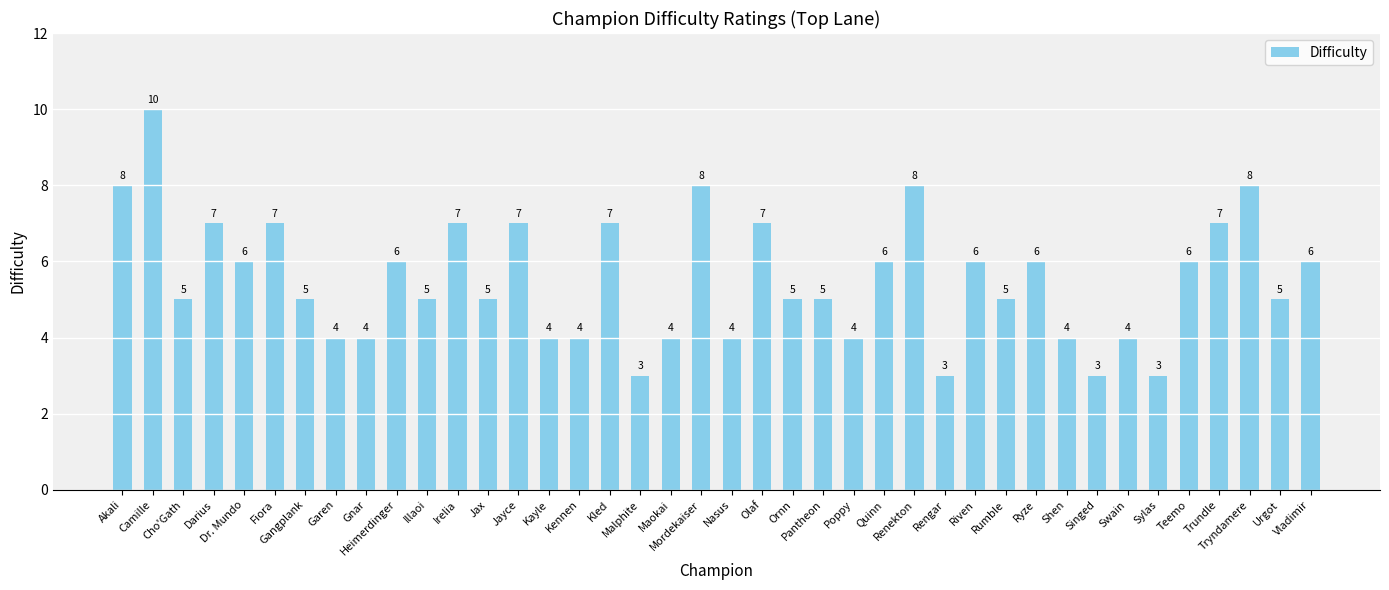

What is the difference between the maximum and minimum values?

7